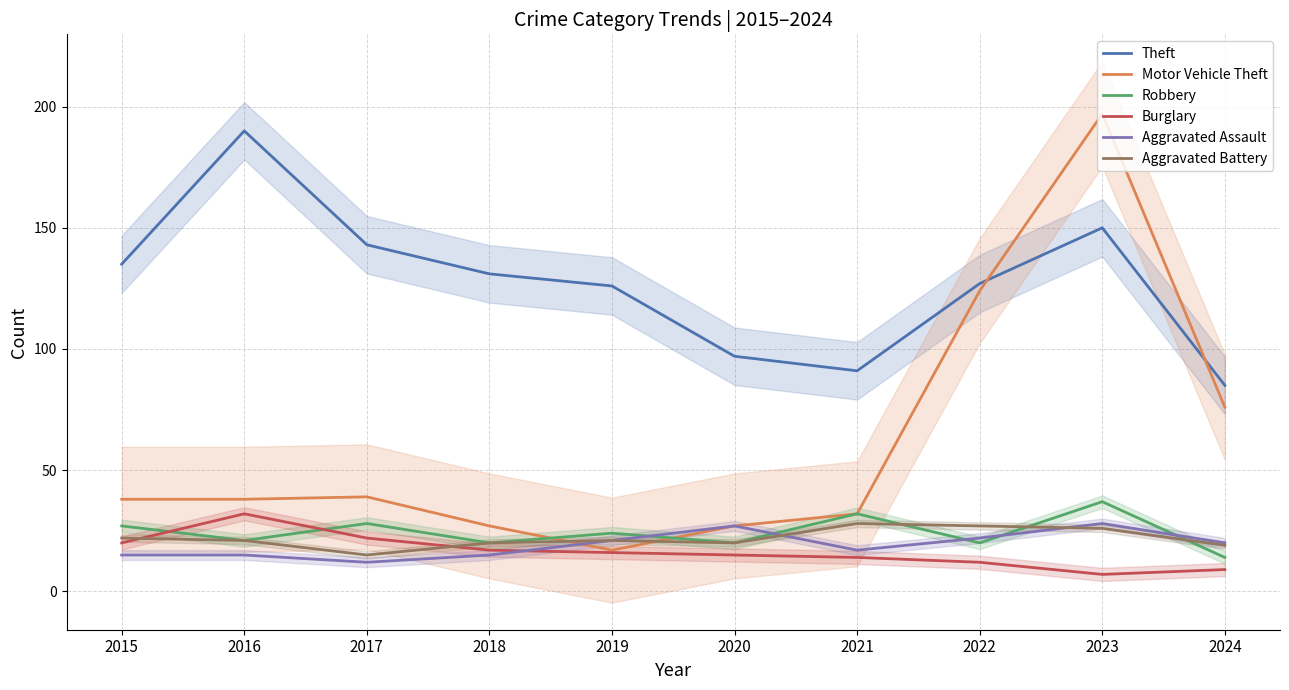

Between 2022 and 2023, which series saw the biggest shift?

Motor Vehicle Theft